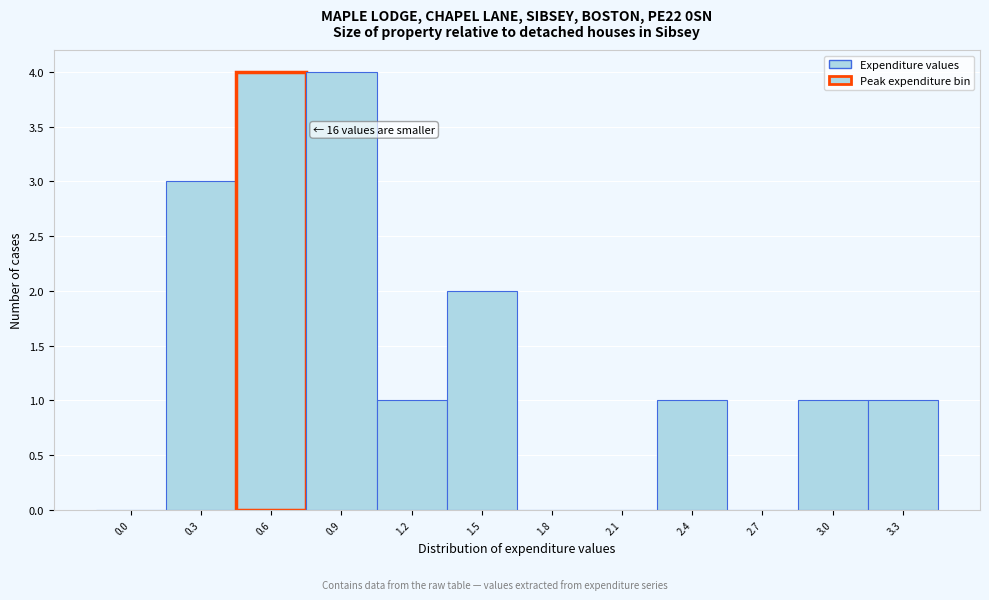

Reading left to right, list all the values displayed in this chart.

0.0=0	0.3=3	0.6=4	0.9=4	1.2=1	1.5=2	1.8=0	2.1=0	2.4=1	2.7=0	3.0=1	3.3=1